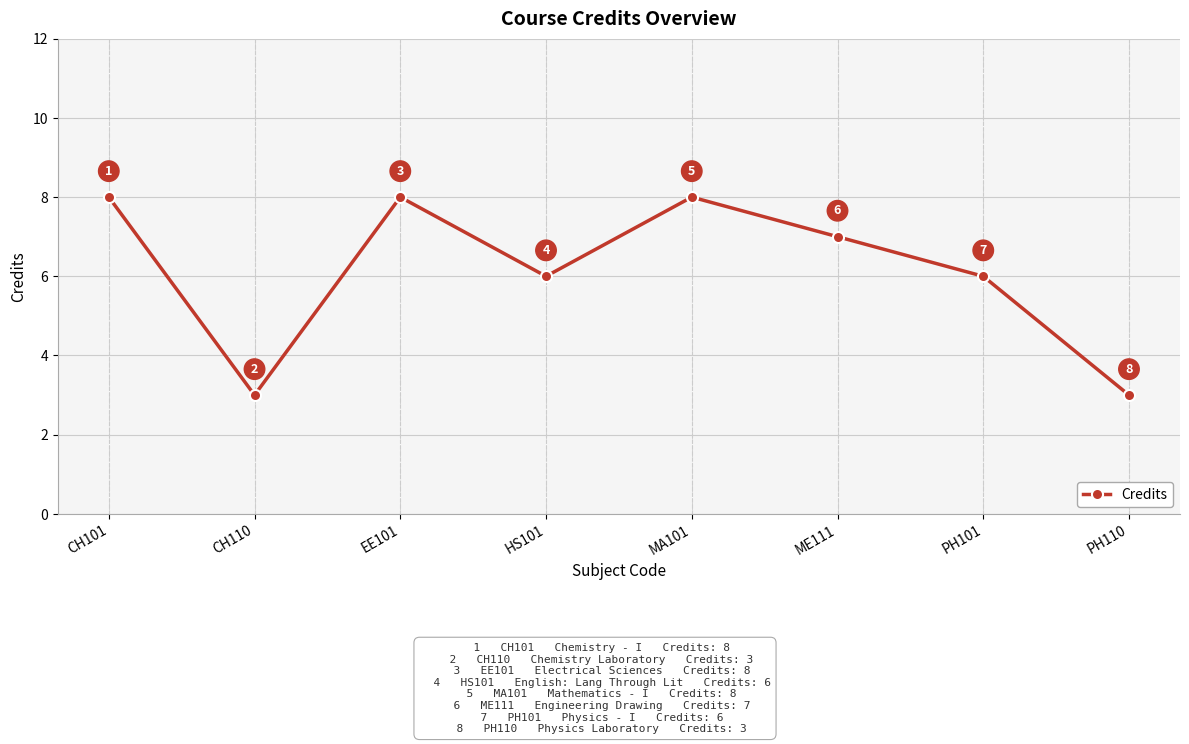

How many data points does each series have?

8